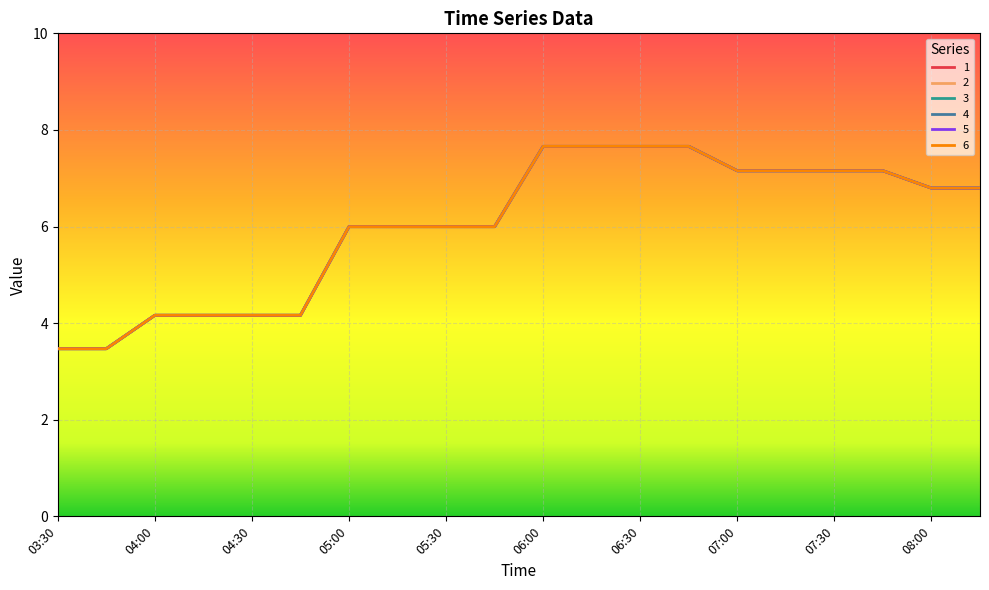

Does the chart have visible grid lines?

Yes